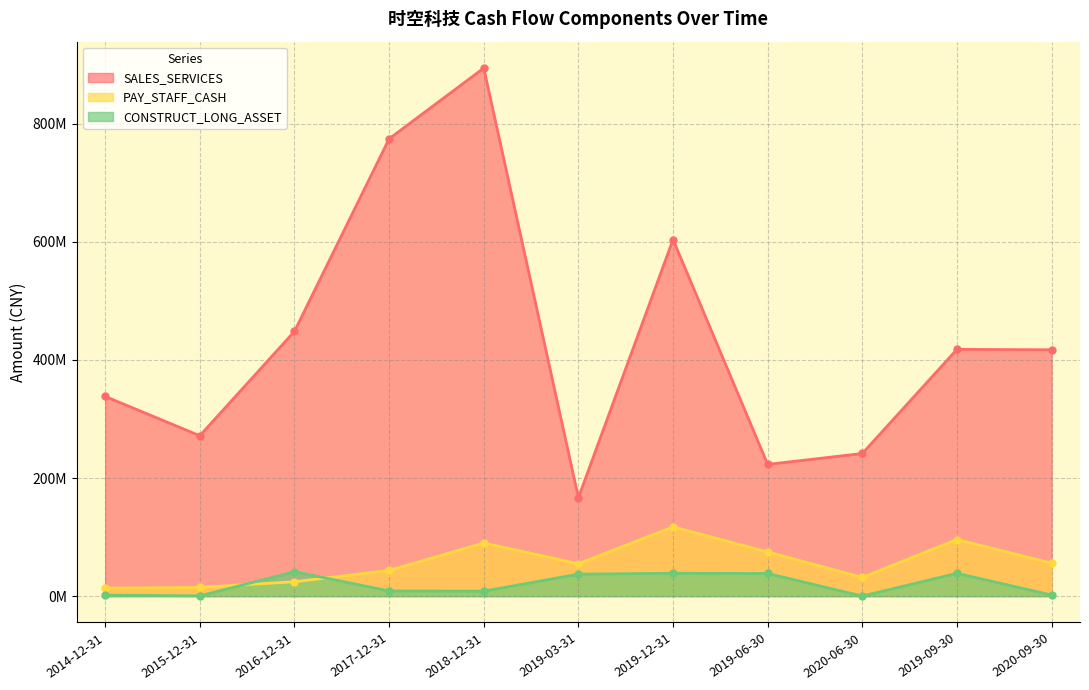

How many values in the PAY_STAFF_CASH series are below 54818958?

5